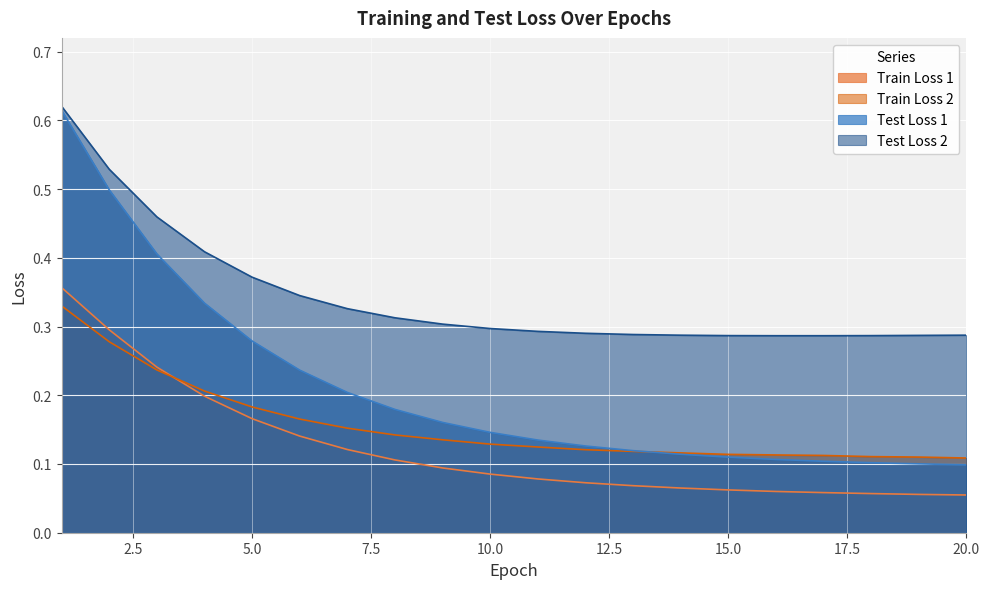

True or false: Test Loss 1 has more than 0 points higher than both neighbors.

False